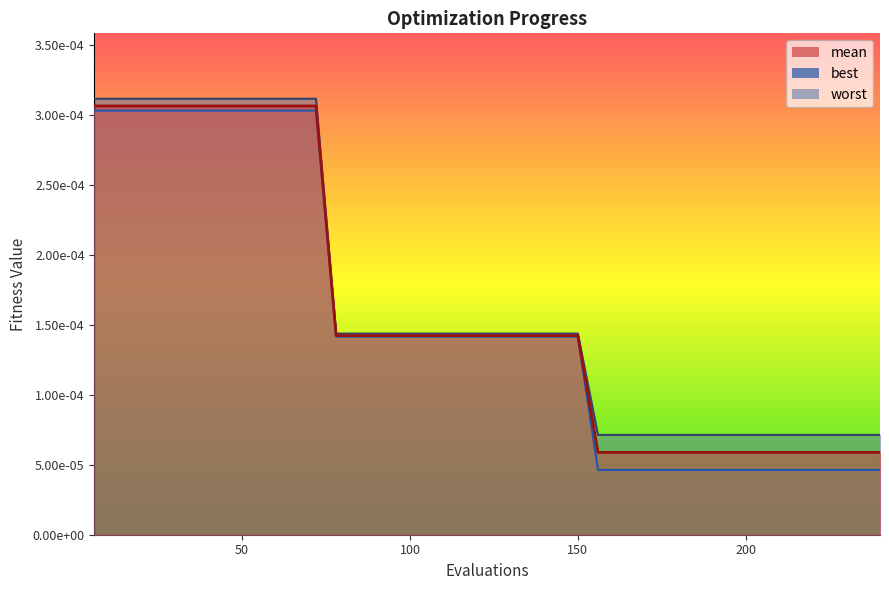

At how many categories does at least one series exceed 0?

40